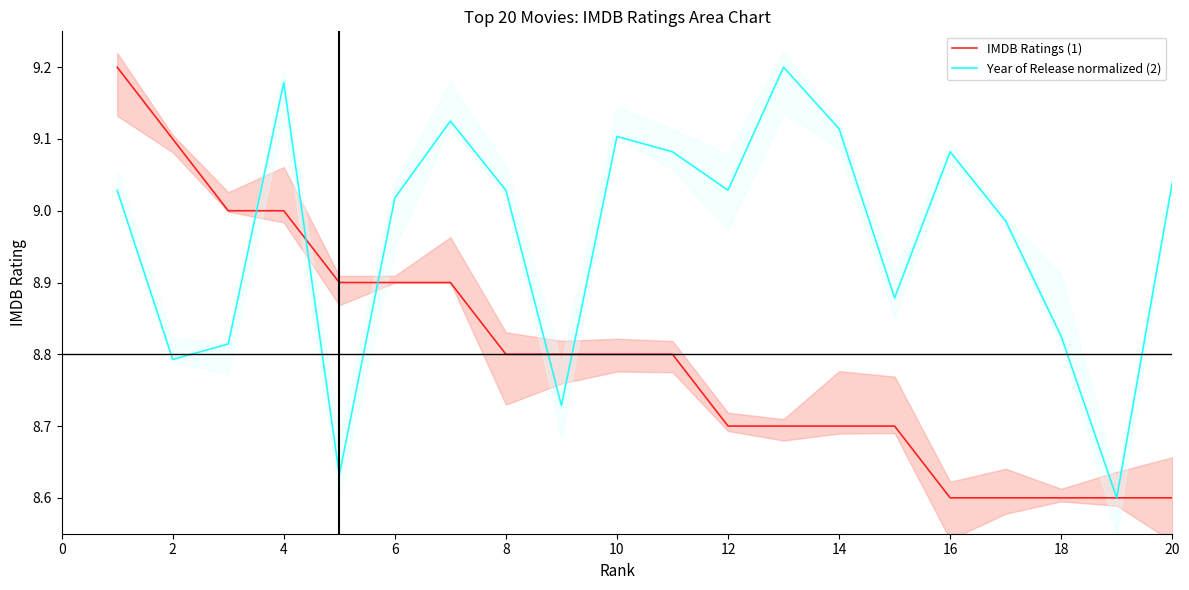

Is it true that IMDB Ratings (1) equals 8.8 at 10?

True